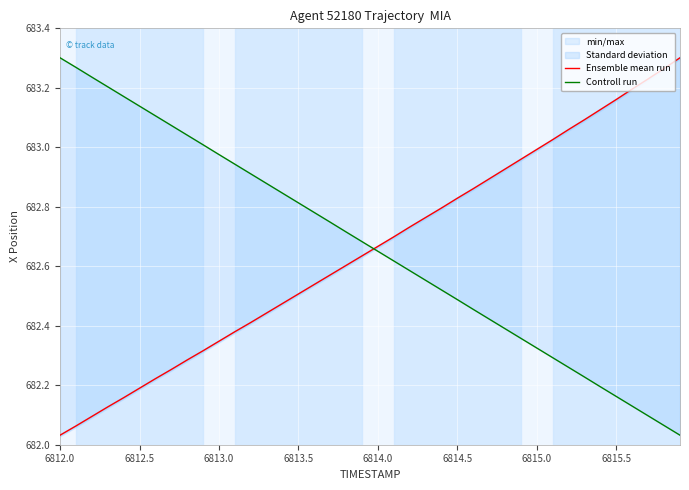

Reading right to left, transcribe all the data shown in this chart.

Ensemble mean run: 683.3	683.3	683.2	683.2	683.2	683.1	683.1	683.1	683.0	683.0	683.0	682.9	682.9	682.9	682.8	682.8	682.8	682.7	682.7	682.7	682.6	682.6	682.6	682.5	682.5	682.5	682.4	682.4	682.4	682.3	682.3	682.3	682.3	682.2	682.2	682.2	682.1	682.1	682.1	682.0
Controll run: 682.0	682.1	682.1	682.1	682.2	682.2	682.2	682.3	682.3	682.3	682.4	682.4	682.4	682.5	682.5	682.5	682.6	682.6	682.6	682.7	682.7	682.7	682.7	682.8	682.8	682.8	682.9	682.9	682.9	683.0	683.0	683.0	683.1	683.1	683.1	683.2	683.2	683.2	683.3	683.3